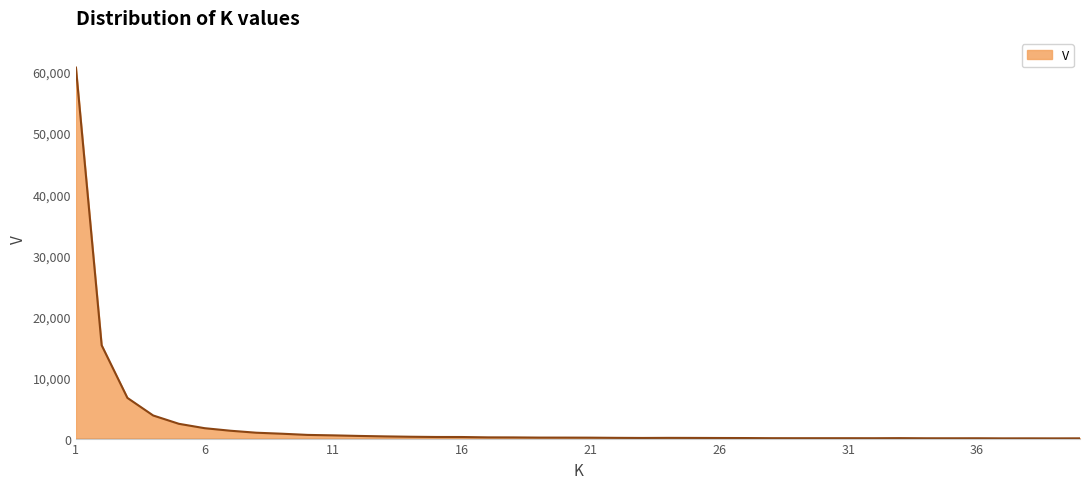

What is the difference between the maximum and minimum values?

60698